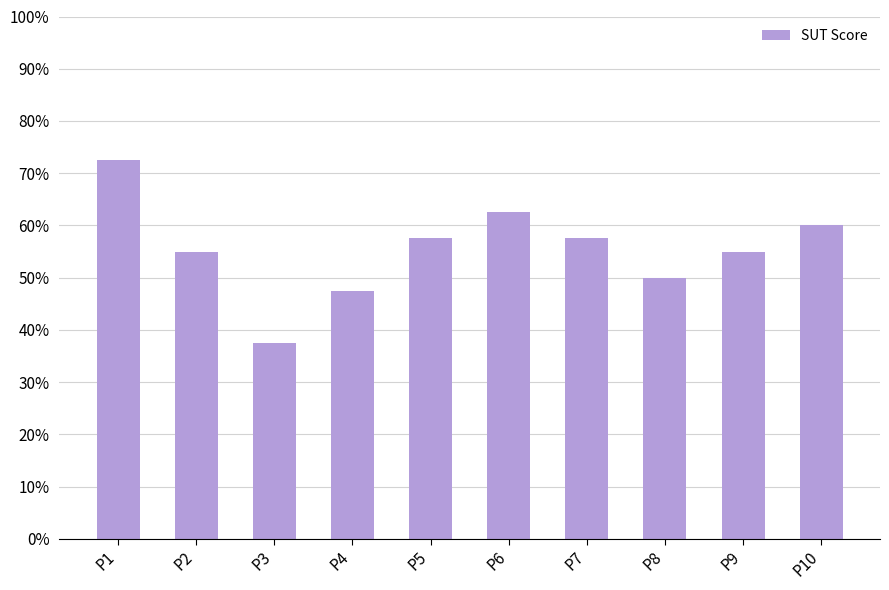

What is the difference between the values at P8 and P4?

2.5